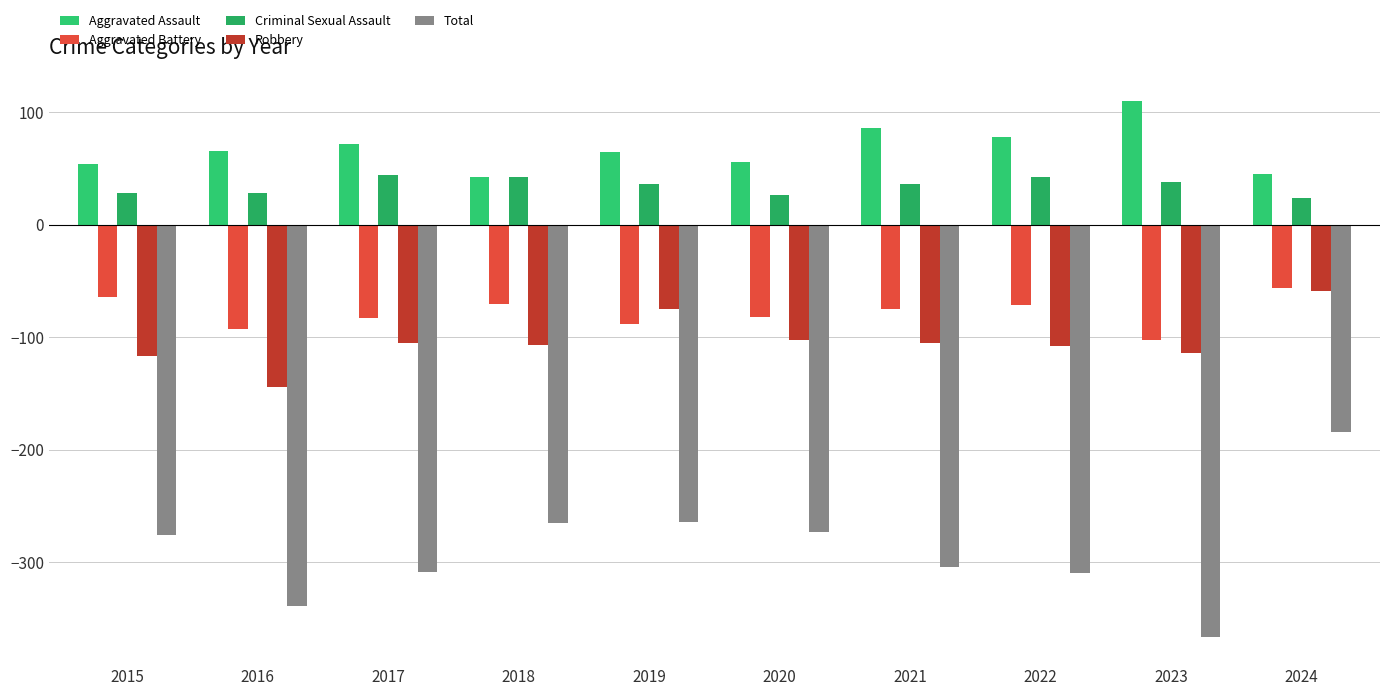

What is the difference between the Robbery values at 2017 and 2015?

12